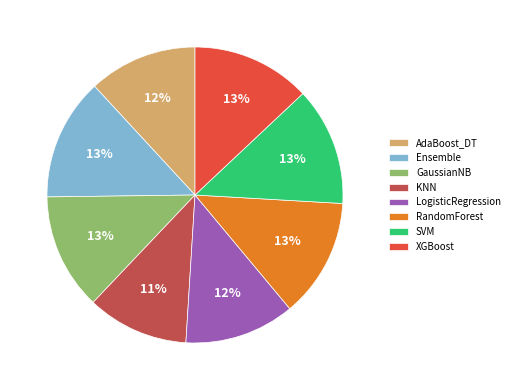

Do XGBoost and SVM together represent more than half of the pie?

No